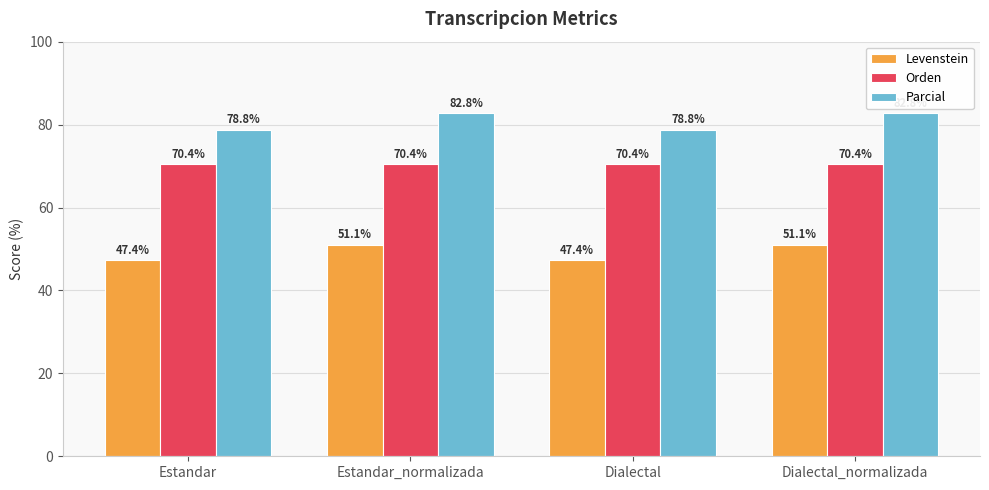

What is the label of the 2nd bar from the left?

Estandar_normalizada